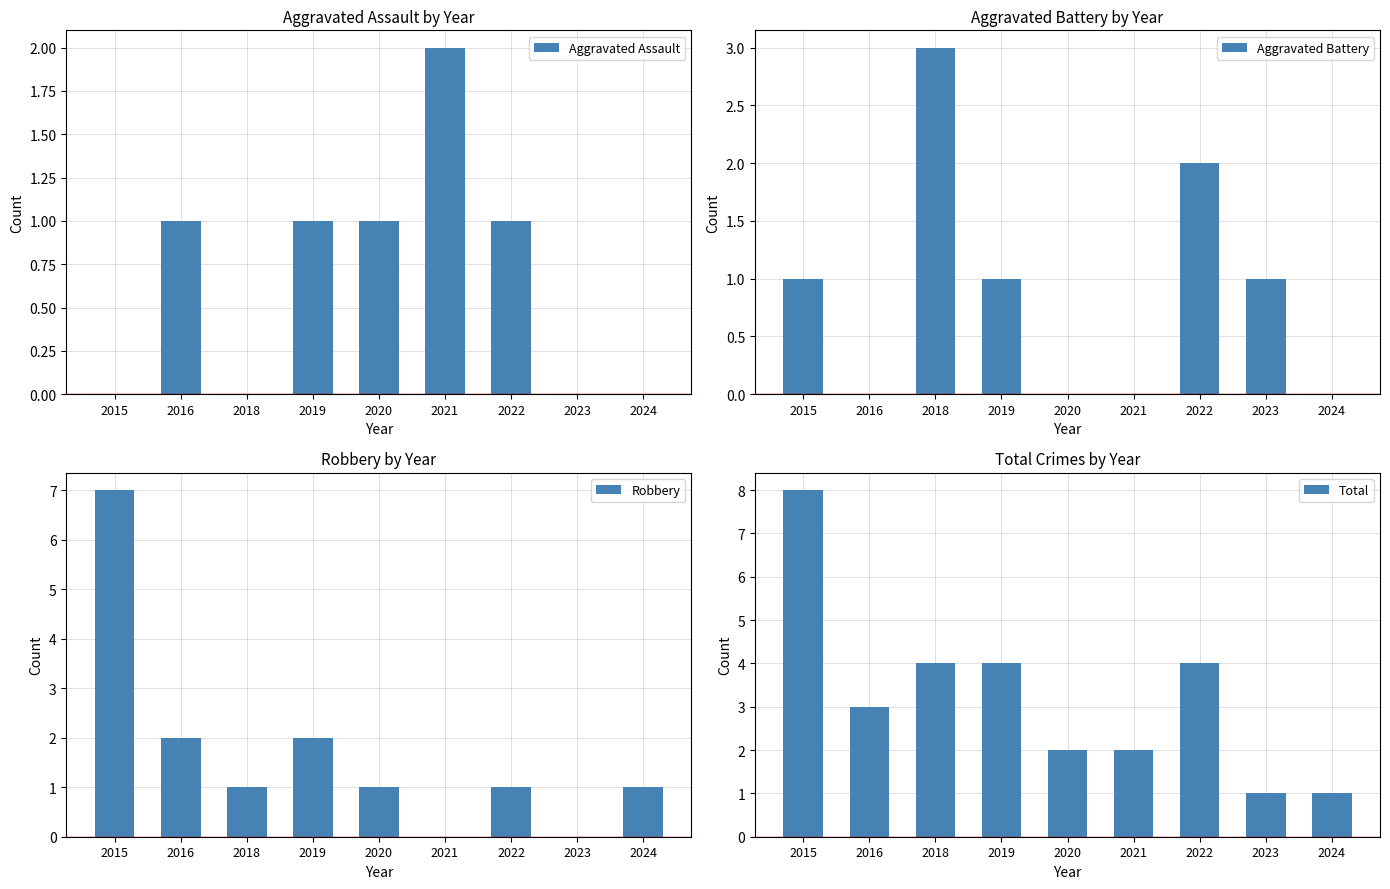

Reading left to right, what are all the values shown in this chart?

Aggravated Assault: 0	1	0	1	1	2	1	0	0
Aggravated Battery: 1	0	3	1	0	0	2	1	0
Robbery: 7	2	1	2	1	0	1	0	1
Total: 8	3	4	4	2	2	4	1	1